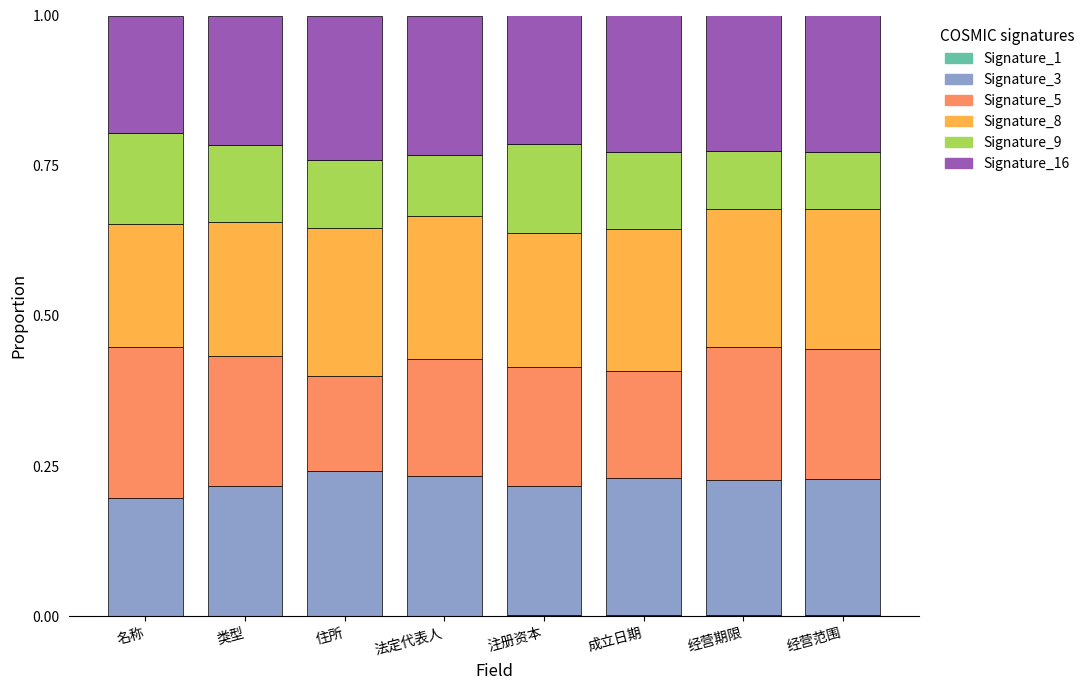

Are the bars grouped side by side (vs. stacked)?

No